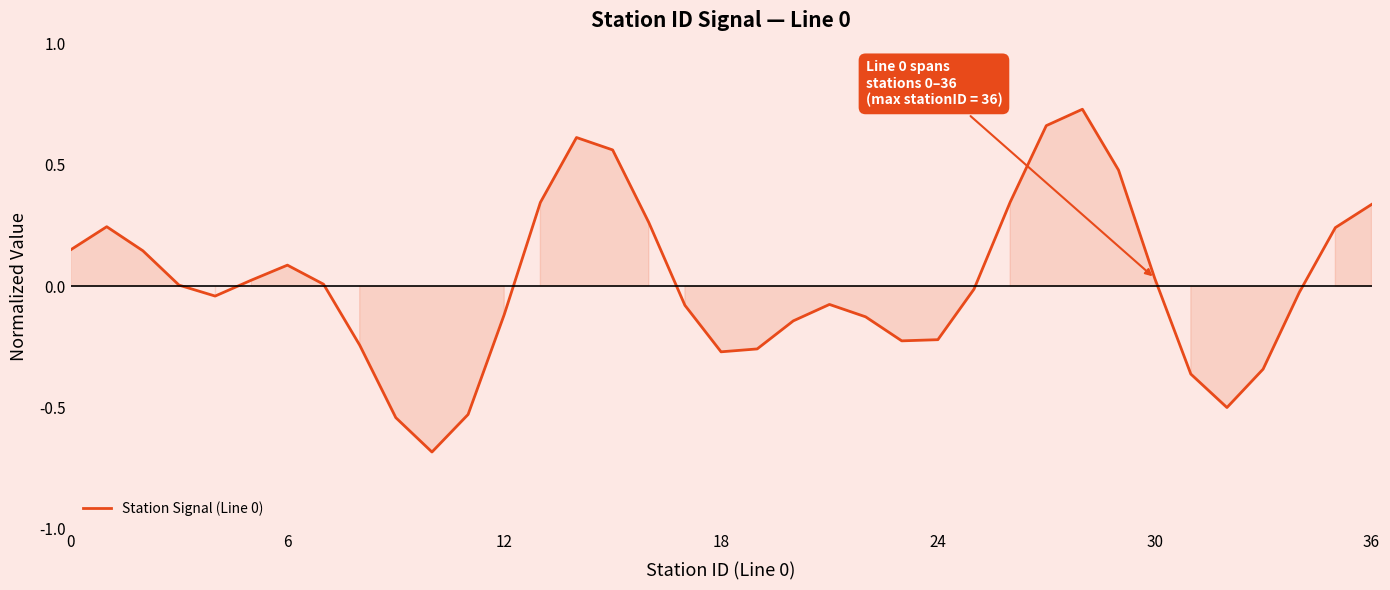

What is the difference between the maximum and minimum values?

1.4